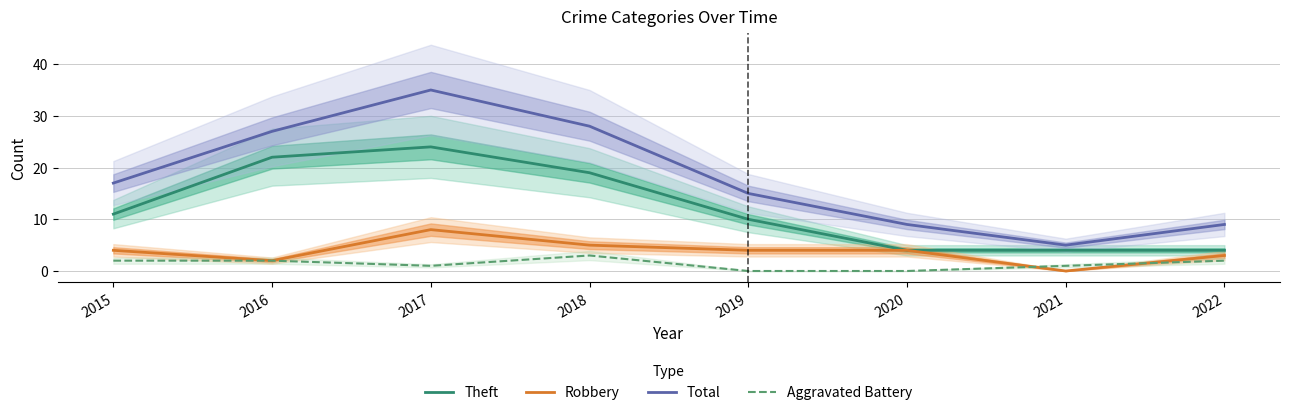

At which label is Theft closest to 14?

2015